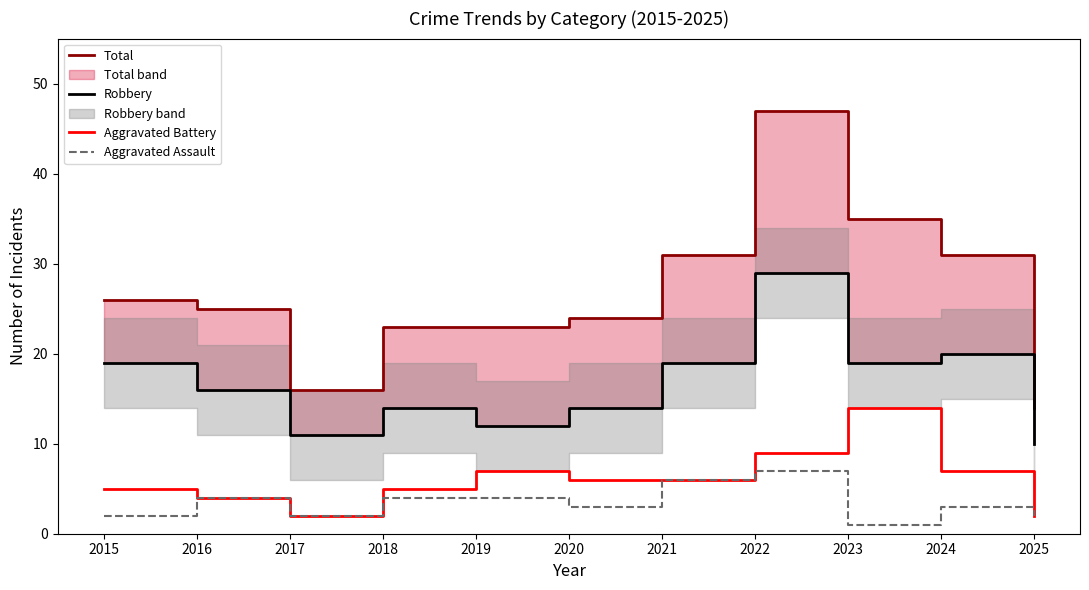

What are all the series names shown in the legend?

Total, Robbery, Aggravated Battery, Aggravated Assault